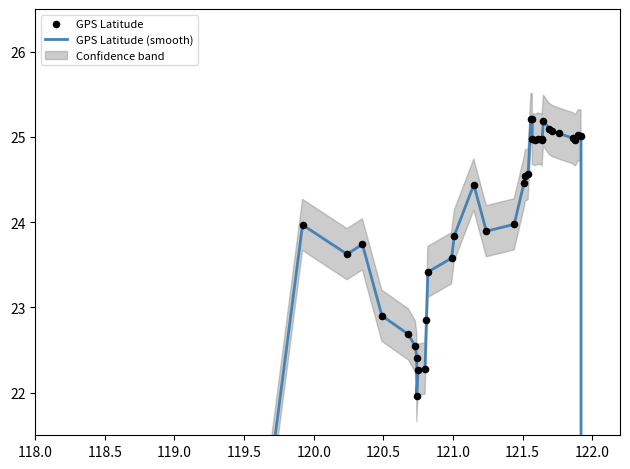

Which series has the largest total across all categories?

GPS Latitude (smooth)